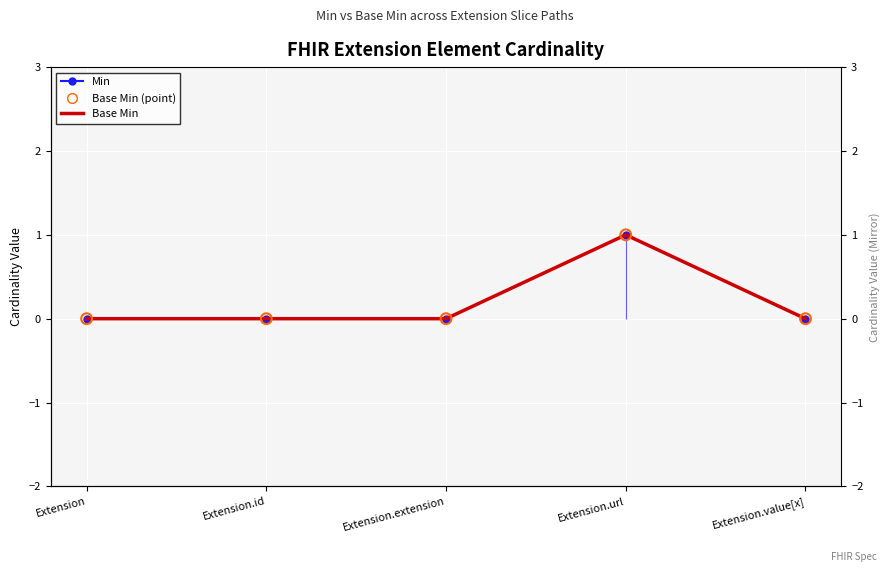

What are all the series names shown in the legend?

Min, Base Min, Base Min (point)